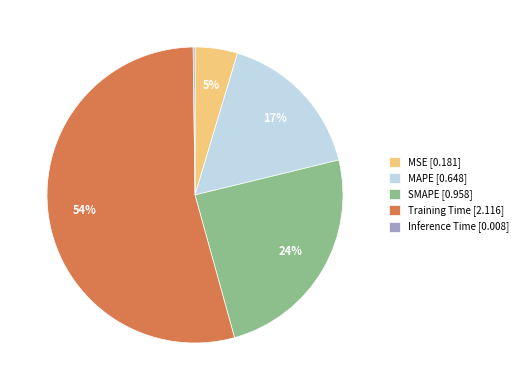

To the nearest percent, what is the combined percentage of Training Time and MAPE?

71%